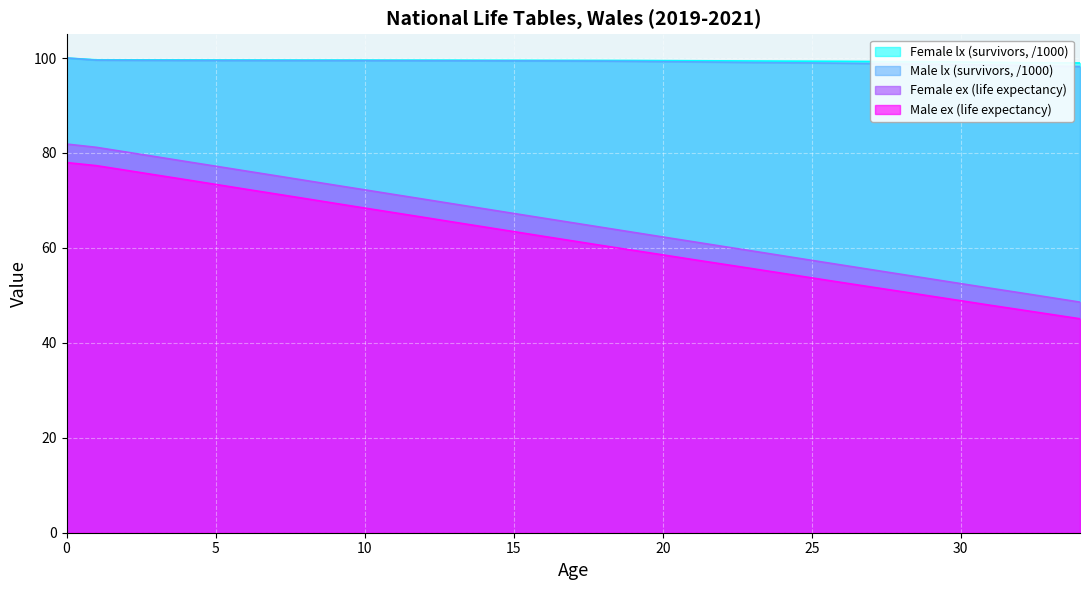

At 2, list the series in order from smallest to largest.

Male ex (life expectancy), Female ex (life expectancy), Male lx (survivors), Female lx (survivors)